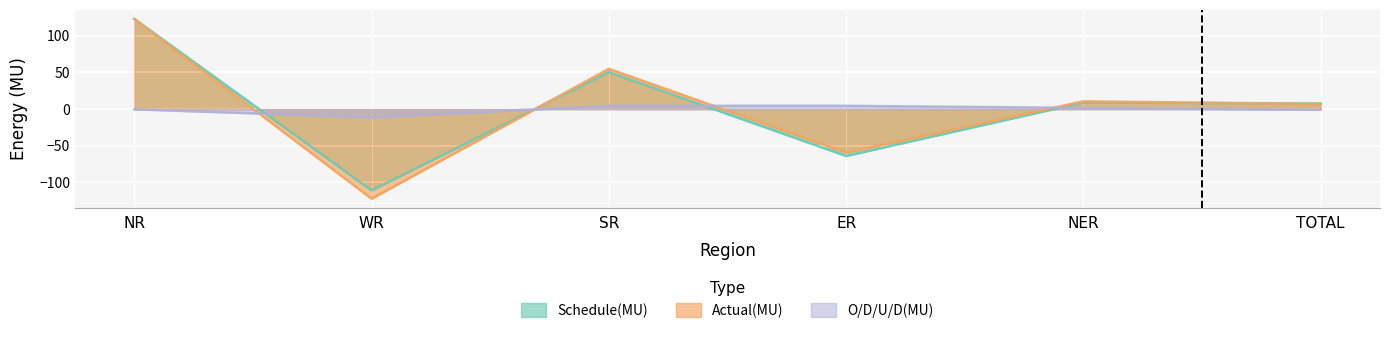

What position from the left is WR?

2